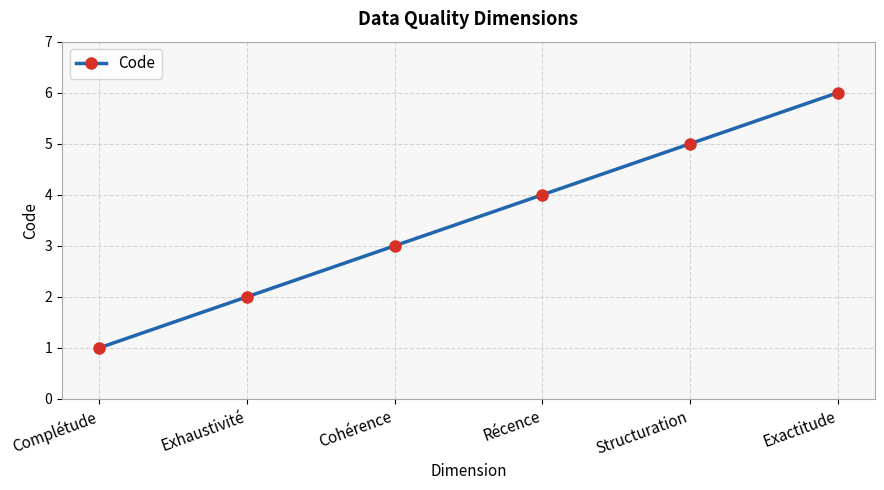

Count the values in the range 2 to 5.

4